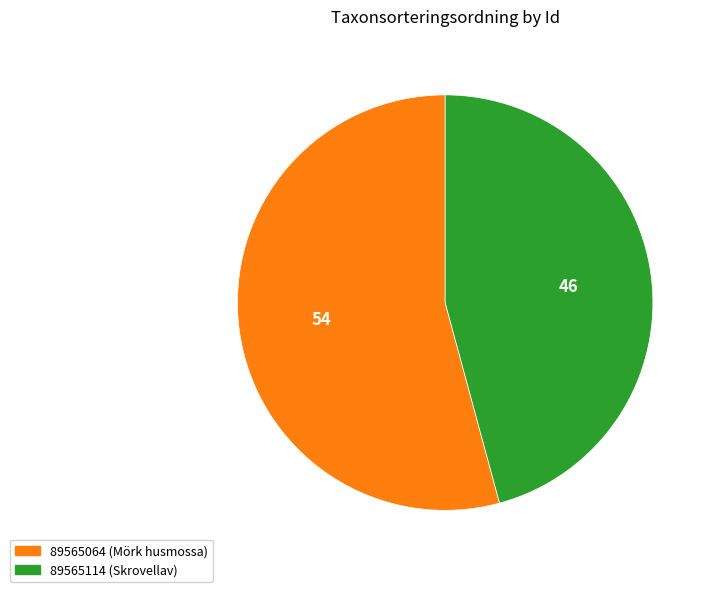

Between 89565064 and 89565114, which is larger?

89565064